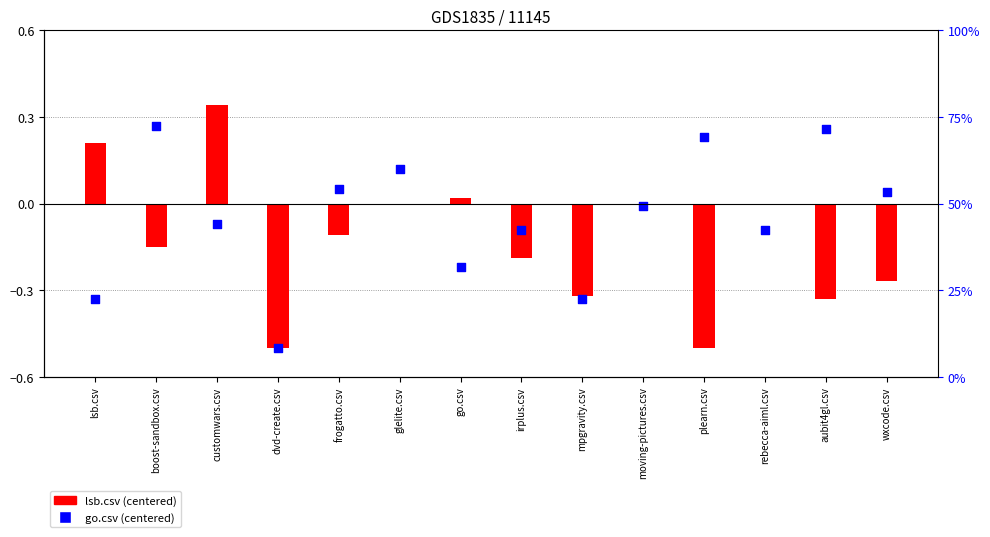

Which series has the largest total across all categories?

go.csv (centered)